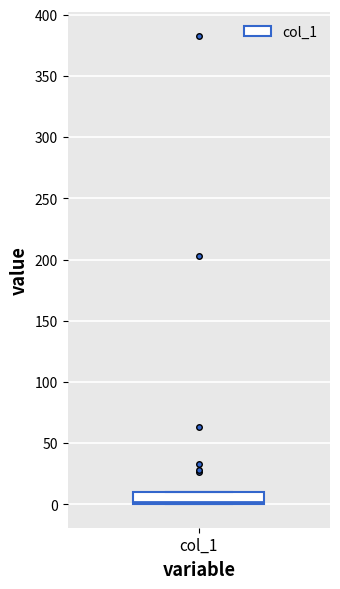

Where is the lower edge of the box for col_1 on the y-axis? The values are not printed on the chart, so give them approximately, as read against the axis.

0